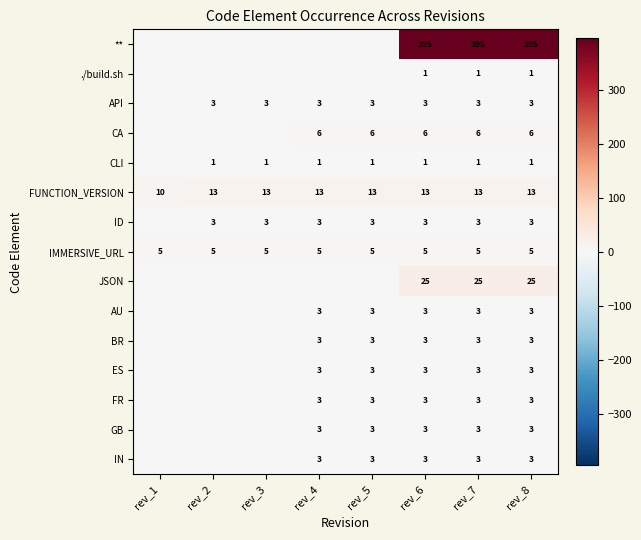

What is the sum of the CA values at rev_6 and rev_8?

12